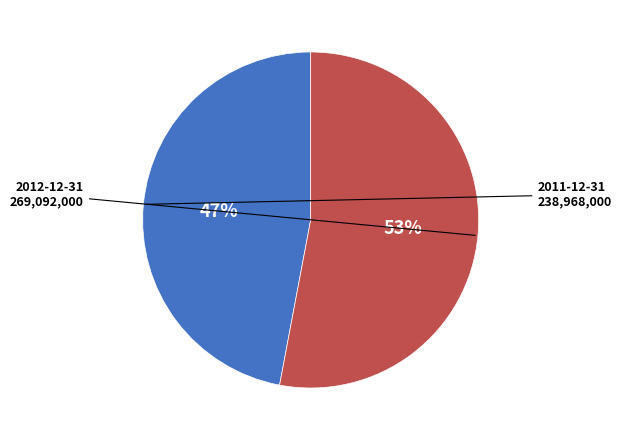

Is there any slice that represents more than half of the pie?

Yes